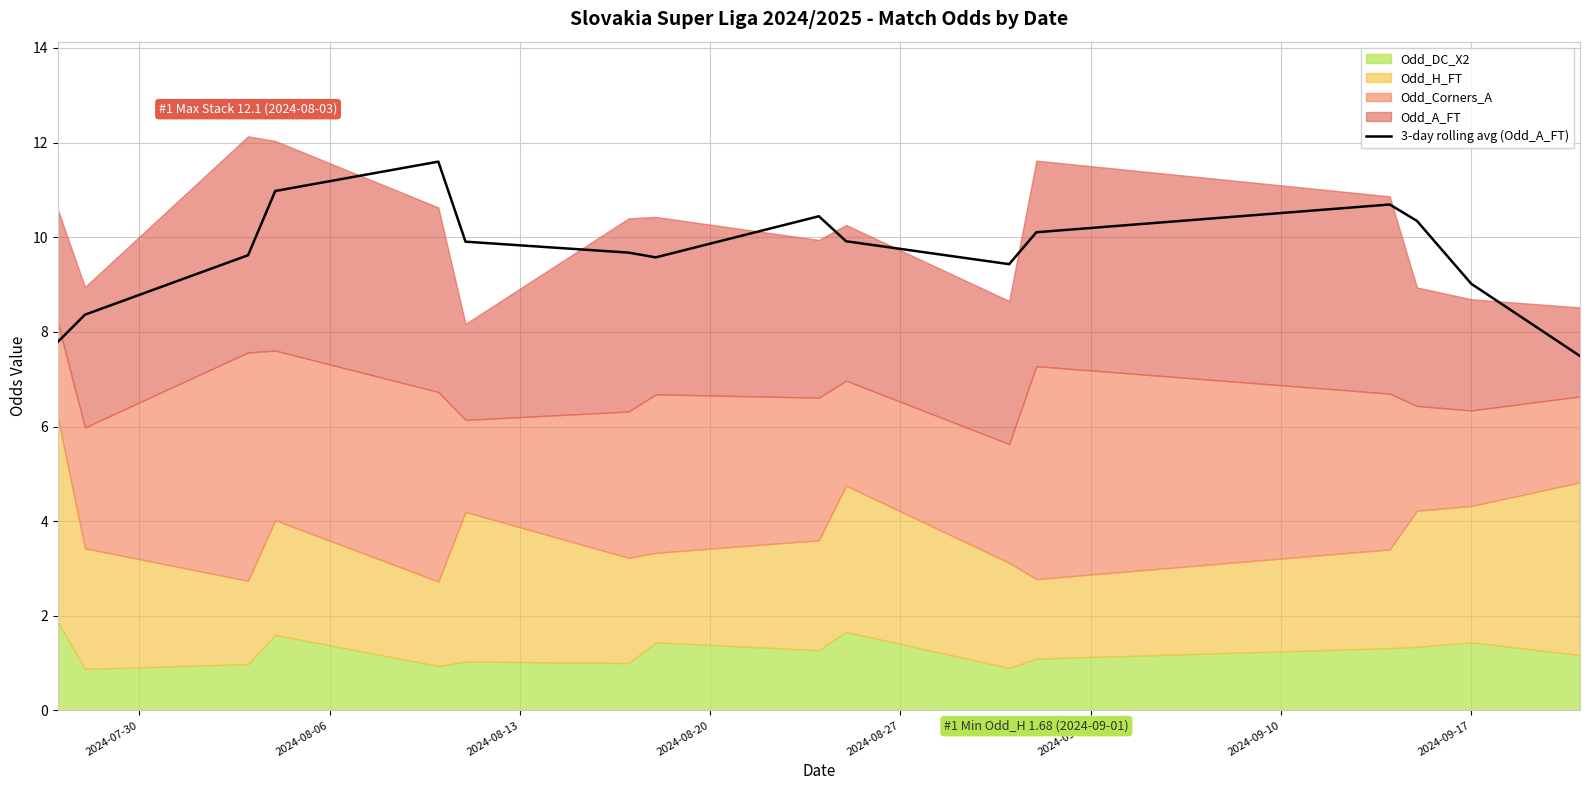

What is the highest value of the 3-day rolling avg (Odd_A_FT) series?

11.6